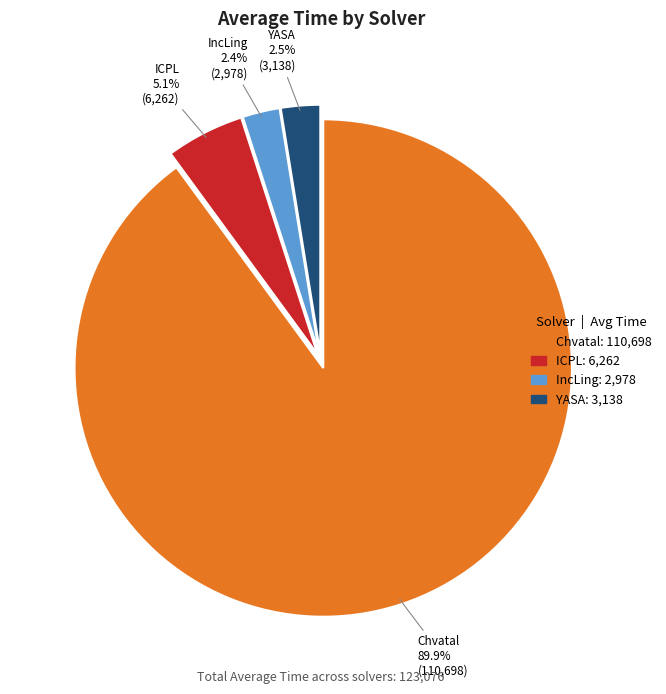

Is there a majority slice in this chart?

Yes